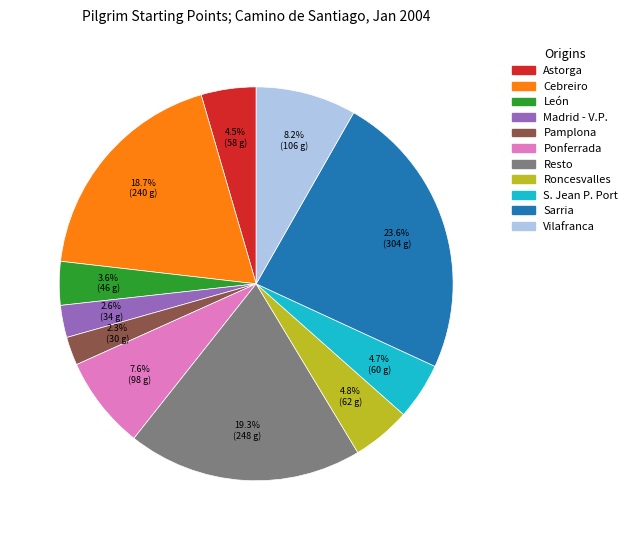

Which slice is the largest?

Sarria